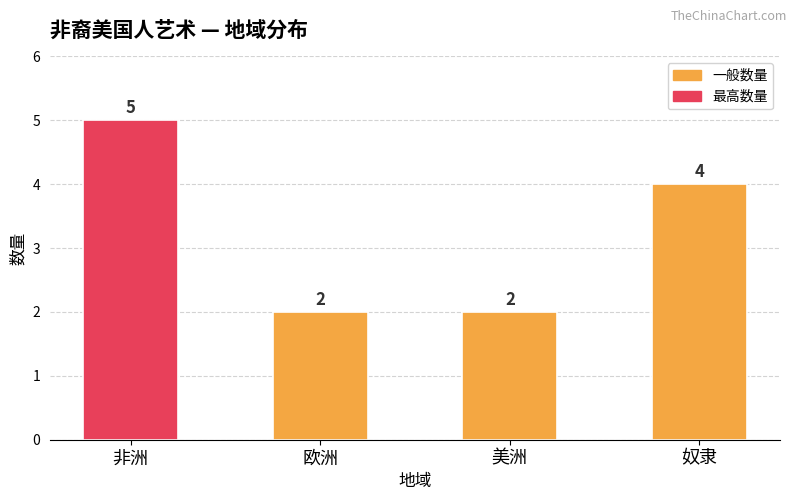

Is it true that the value at 美洲 is 2?

True